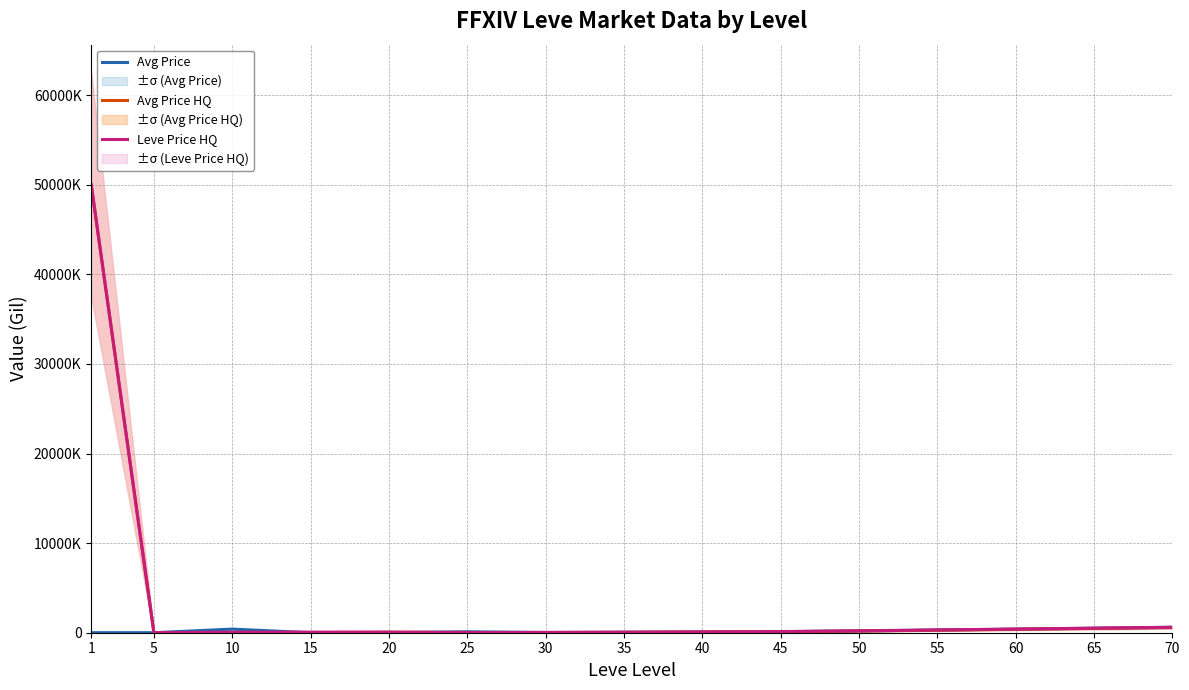

What is the approximate value of Leve Price HQ at 40?

90000.0